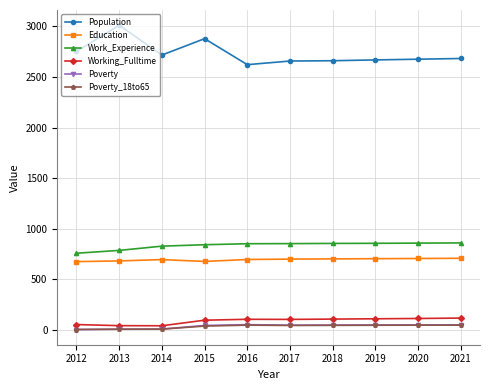

Does the chart have visible grid lines?

Yes